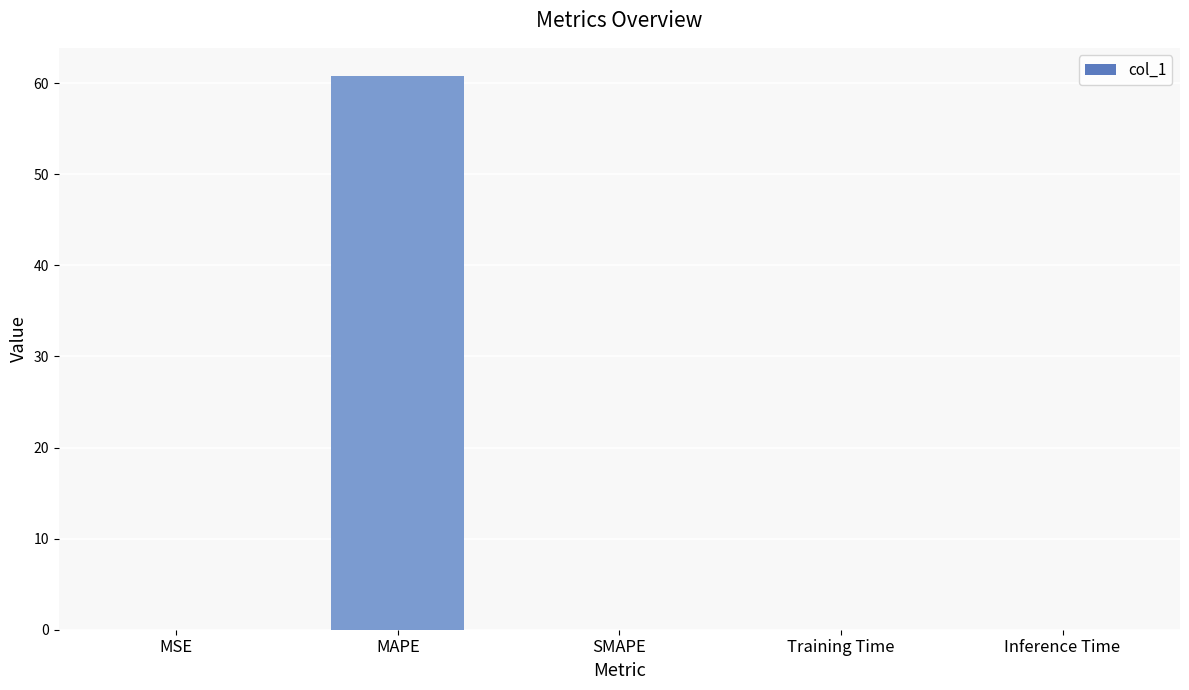

The value at MSE is 0.0. True or false?

True